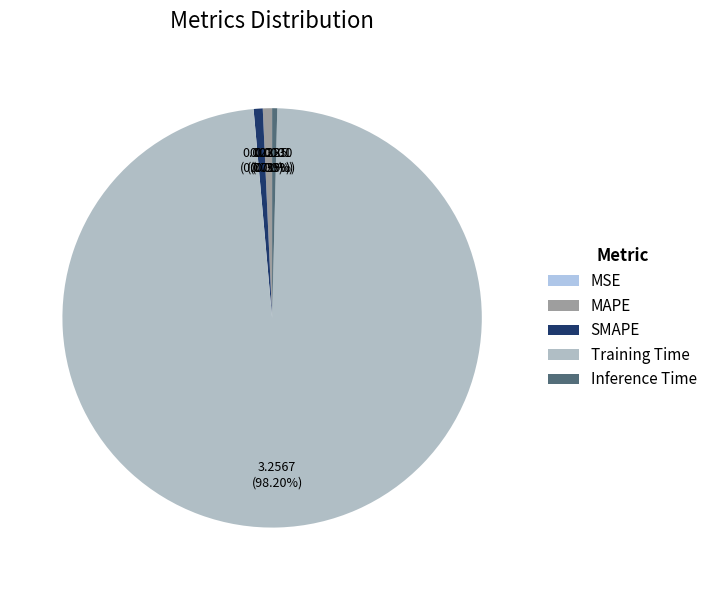

How many slices are in this pie chart?

5